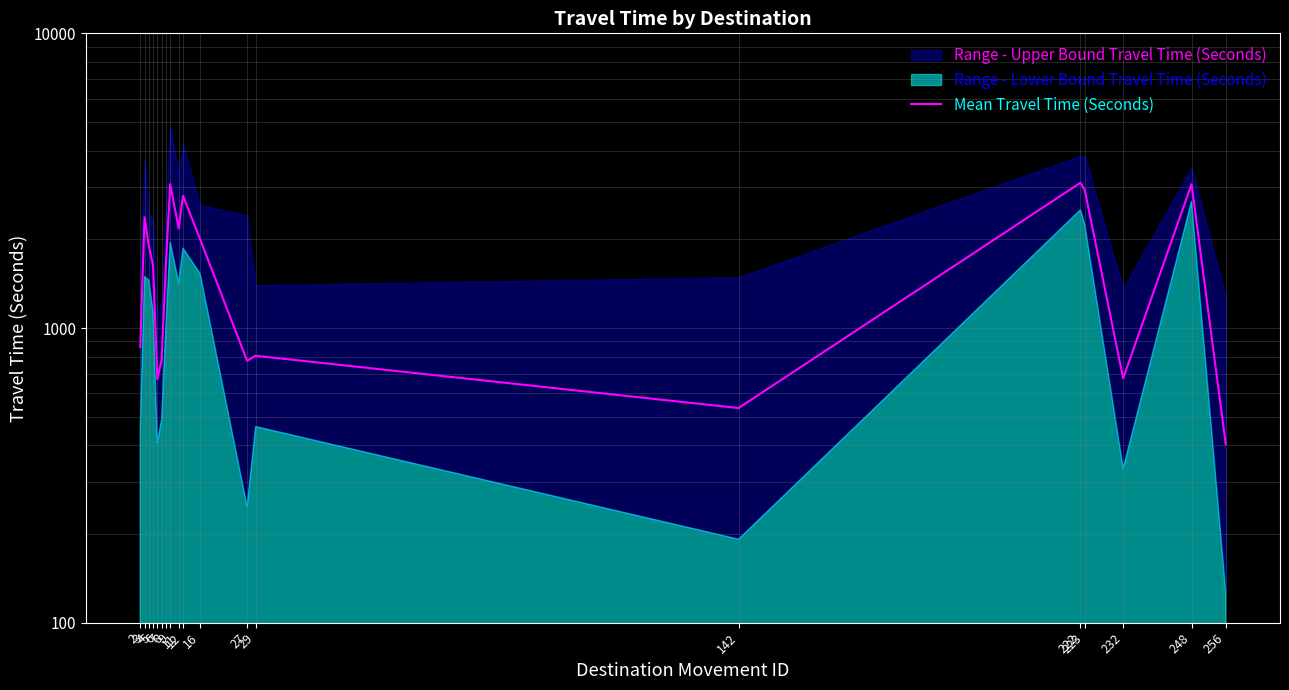

What is the difference between the maximum and minimum values?

2707